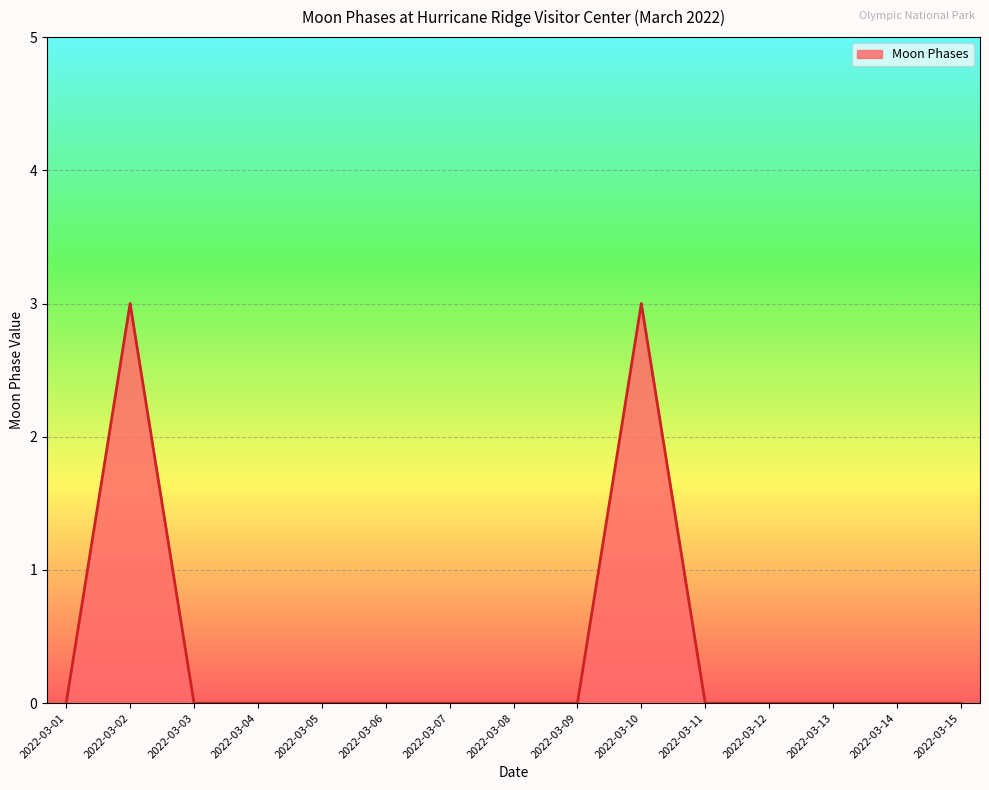

Does the chart display data point markers on the line(s)?

No